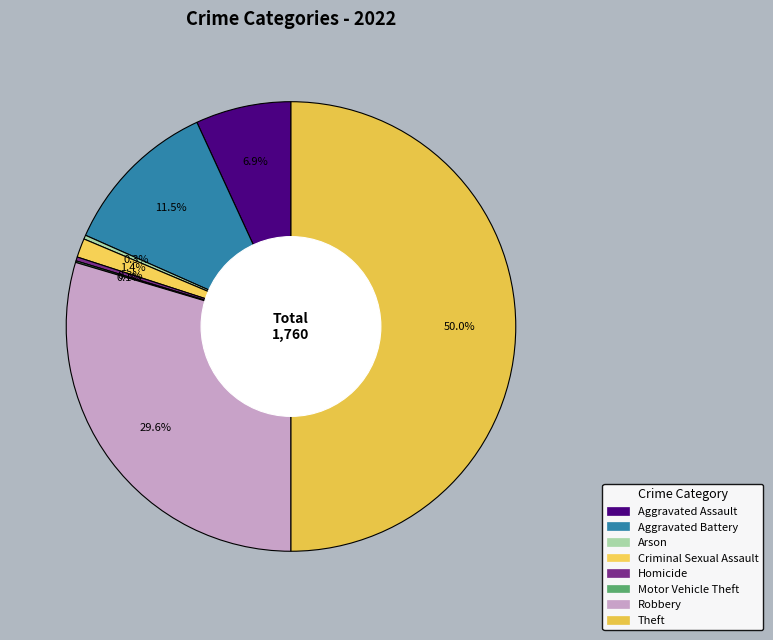

Is there any slice that represents more than half of the pie?

No